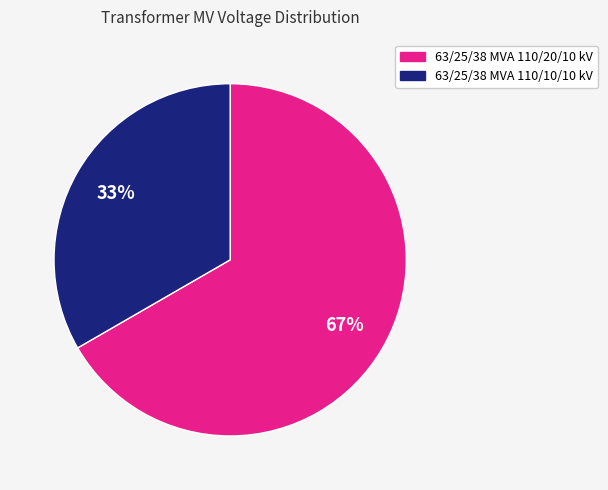

How many slices are in this pie chart?

2